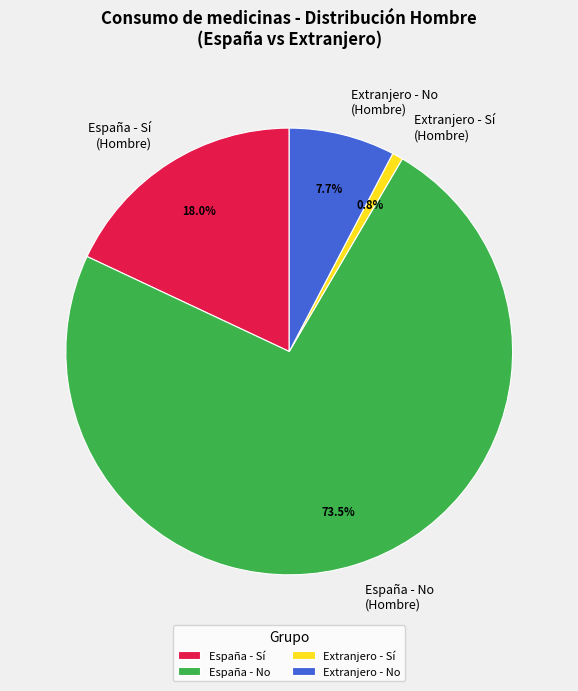

Is there any slice that represents more than half of the pie?

Yes